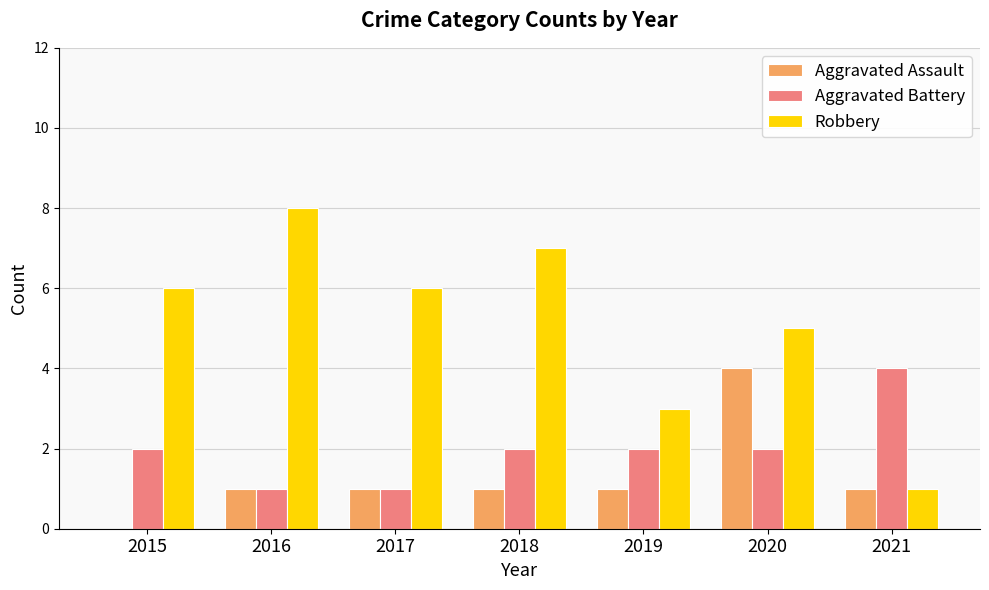

The Aggravated Battery series shows 4 at 2021. True or false?

True